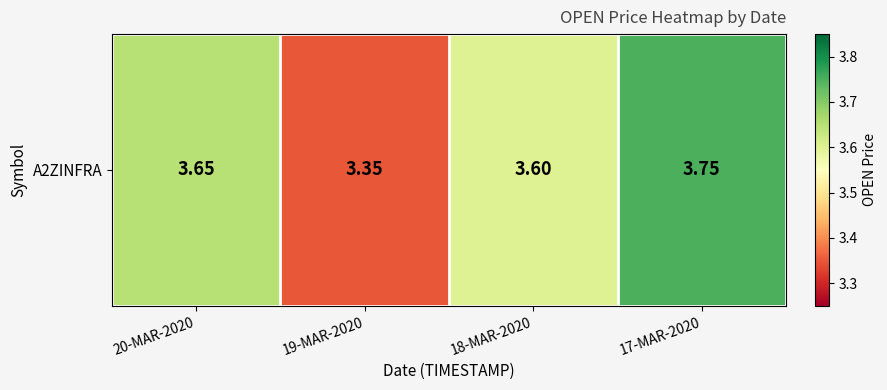

Reading right to left, list all the values displayed in this chart.

17-MAR-2020=3.8	18-MAR-2020=3.6	19-MAR-2020=3.4	20-MAR-2020=3.6